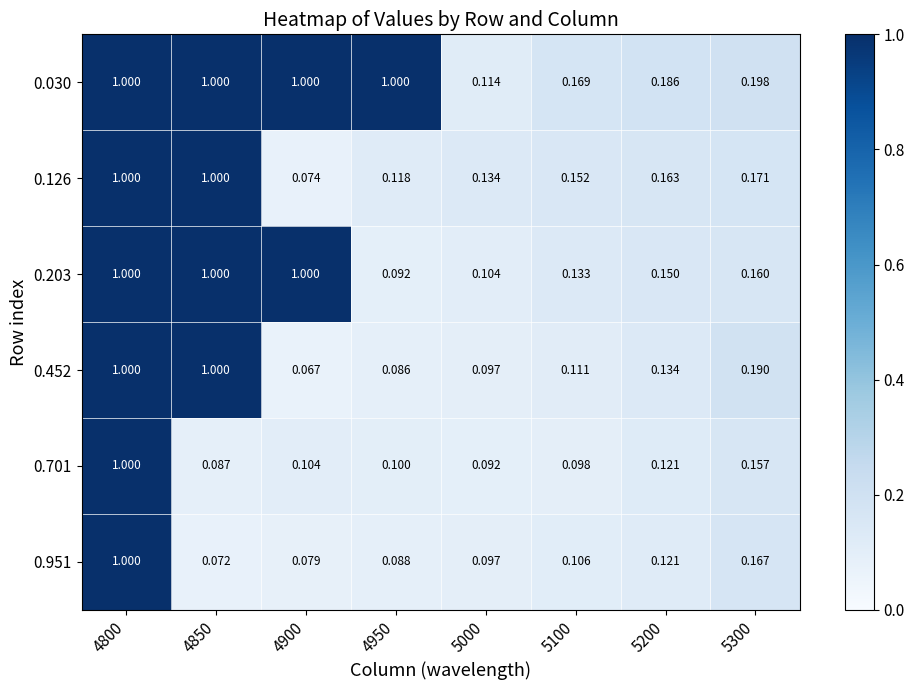

Is the value of 0.126 at 5200 greater than the value of 0.701 at 5100?

Yes